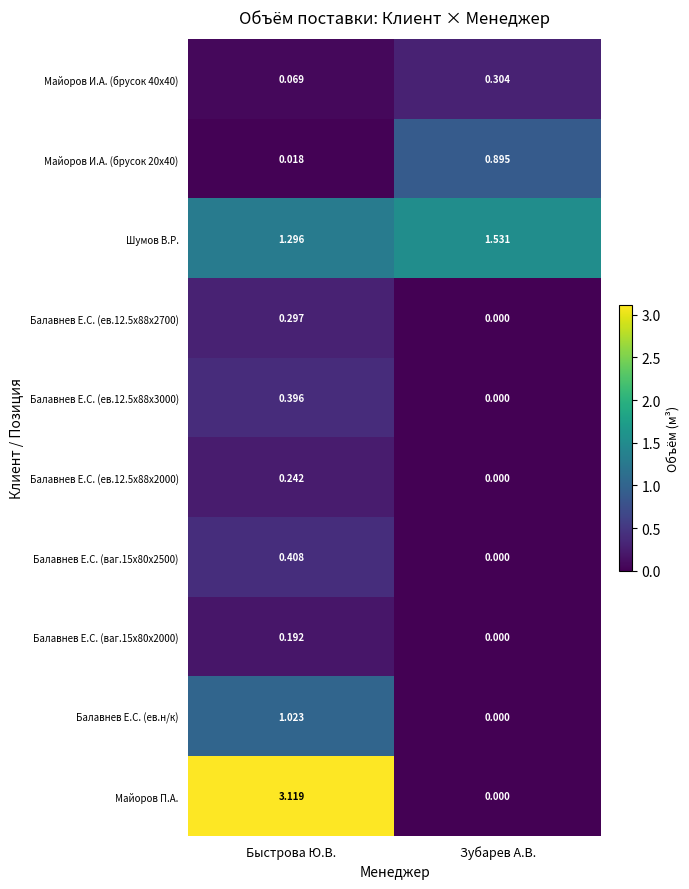

Which category has the lowest value across all series?

Зубарев А.В.